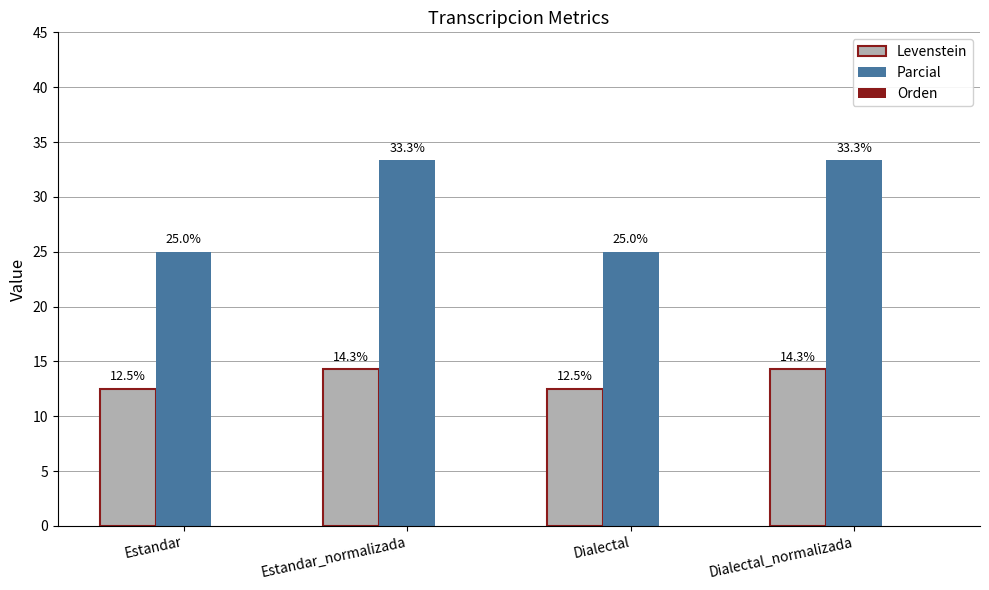

What is the minimum value shown in the chart?

12.5